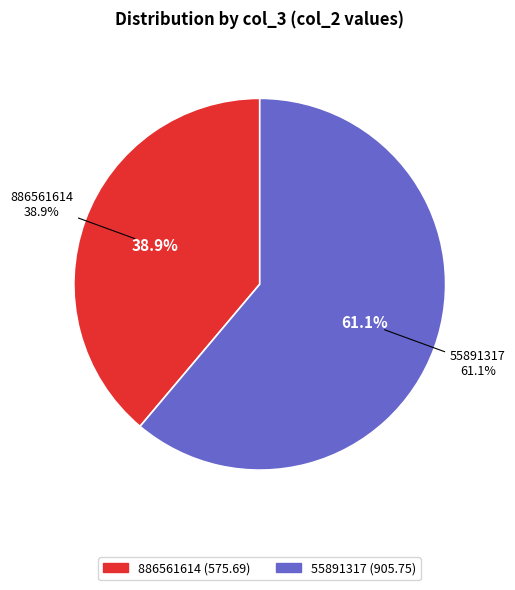

Is 886561614 the majority of the pie?

No